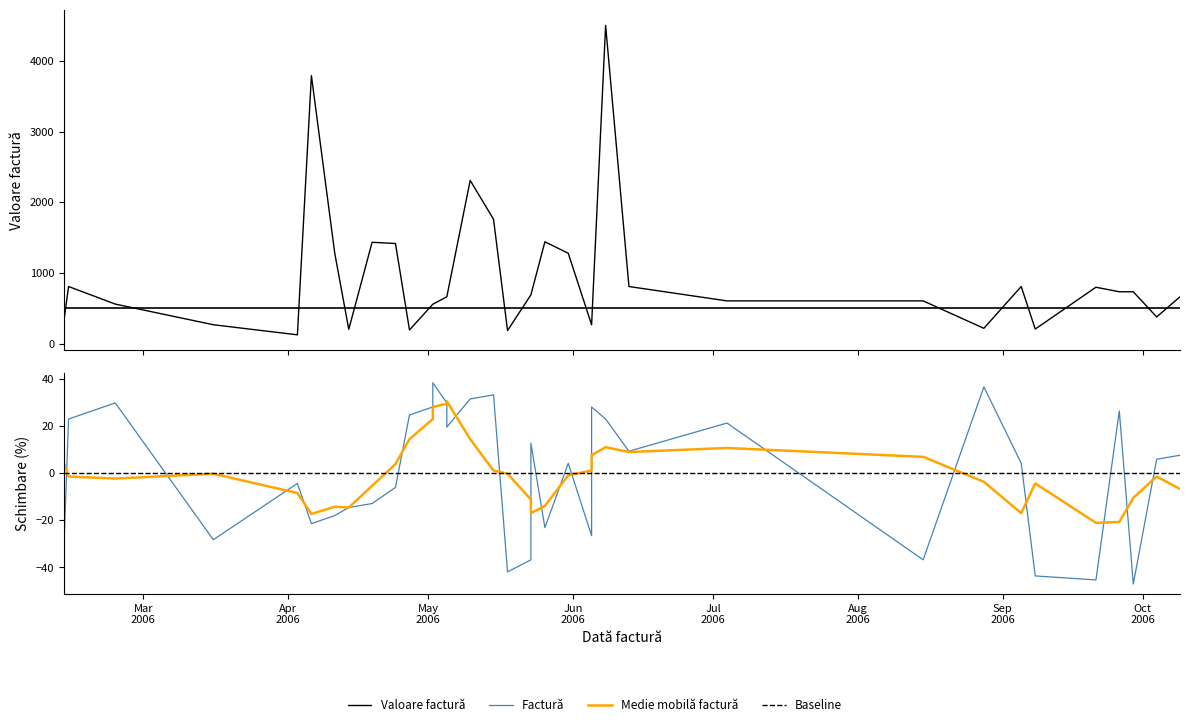

At how many categories does at least one series exceed 3165?

2